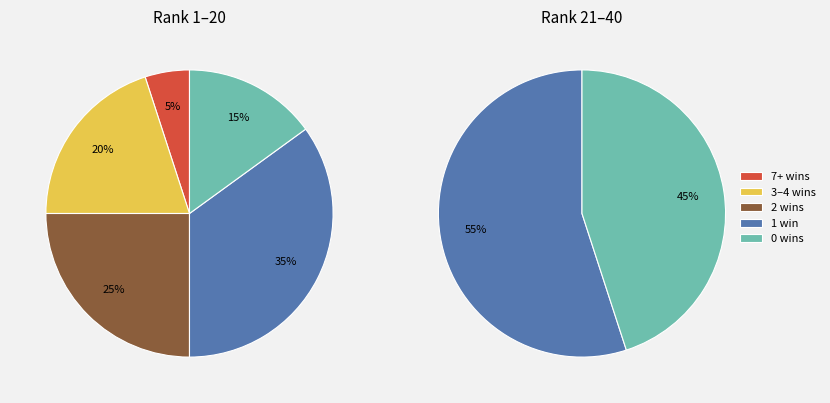

The 26 slice represents 12% of the pie. True or false?

False